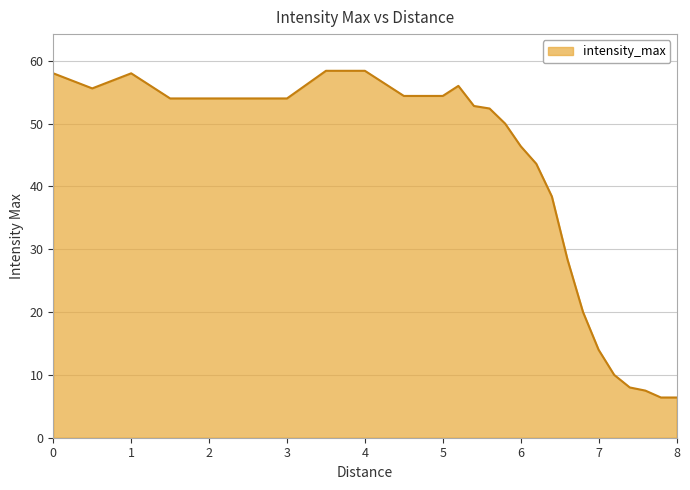

What is the difference between the maximum and minimum values?

52.0